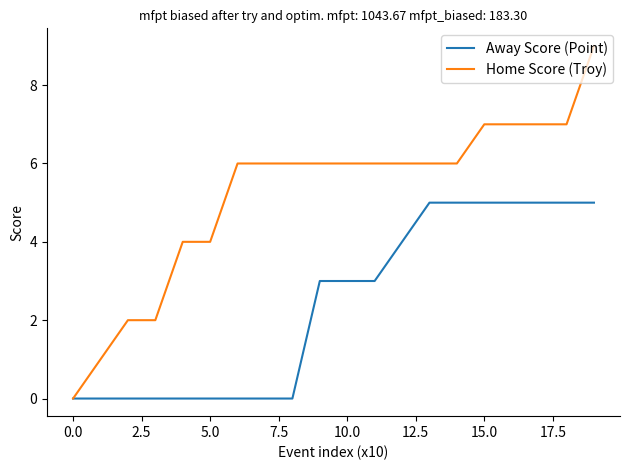

Does the chart display data point markers on the line(s)?

No